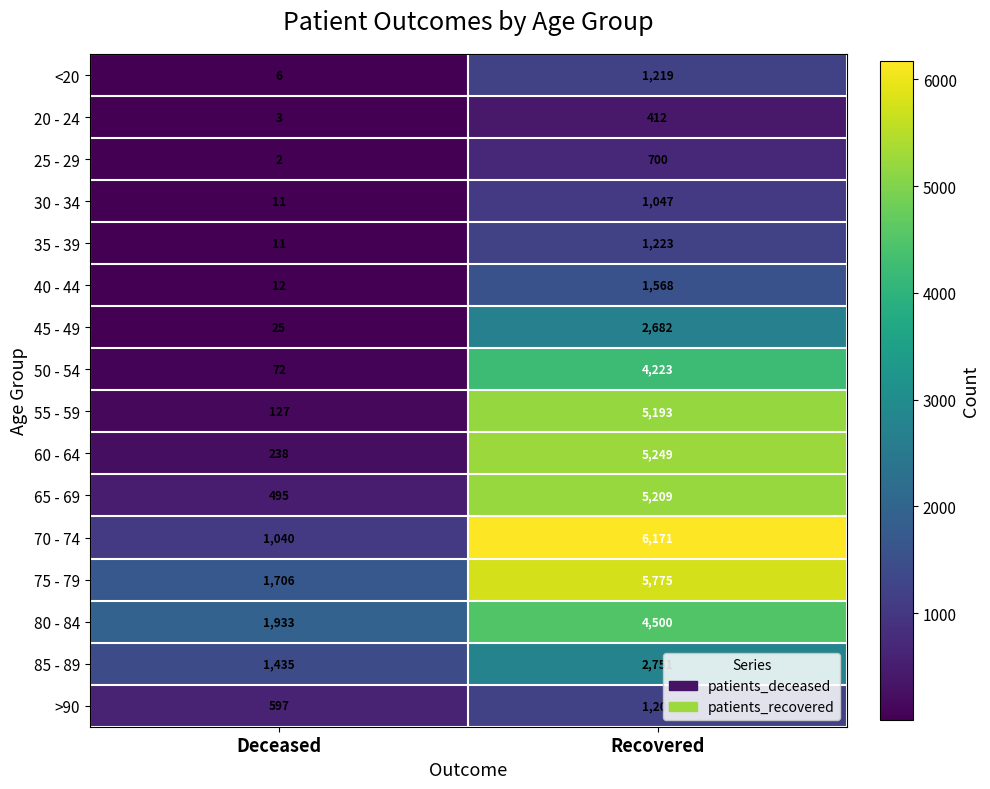

What is the spread (max minus min) of values at Deceased?

1931